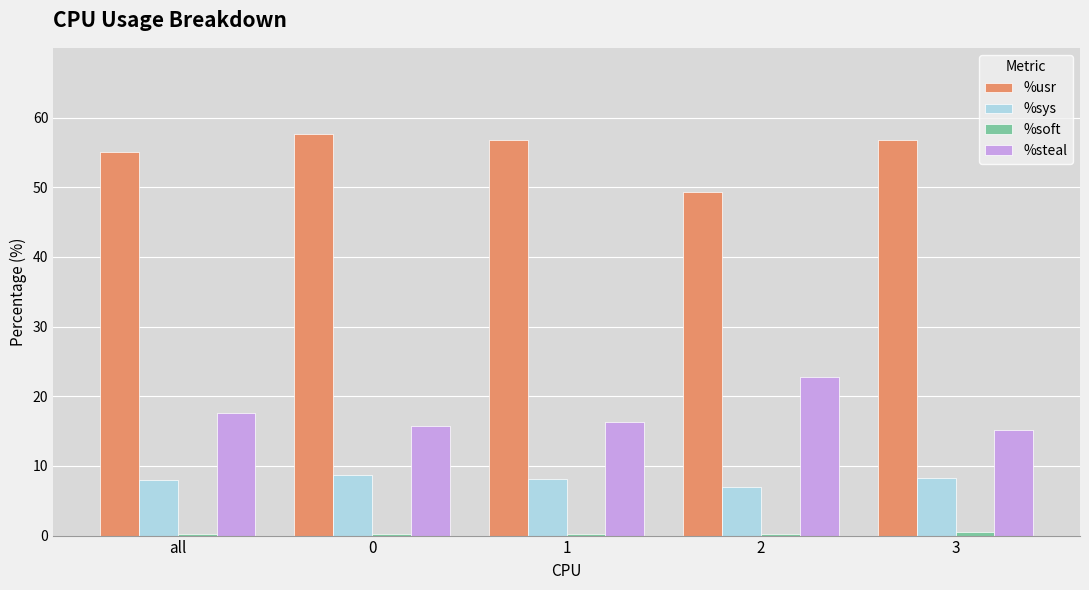

The value of %steal at all is 17.6. True or false?

True